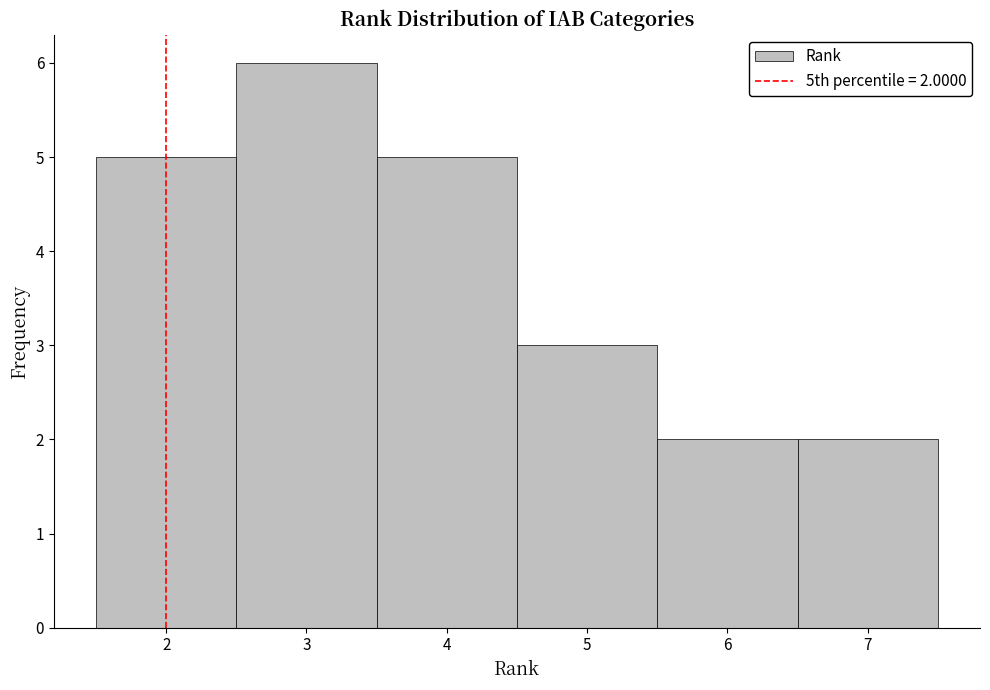

Which range on the x-axis has the tallest bar?

2.5 to 3.5